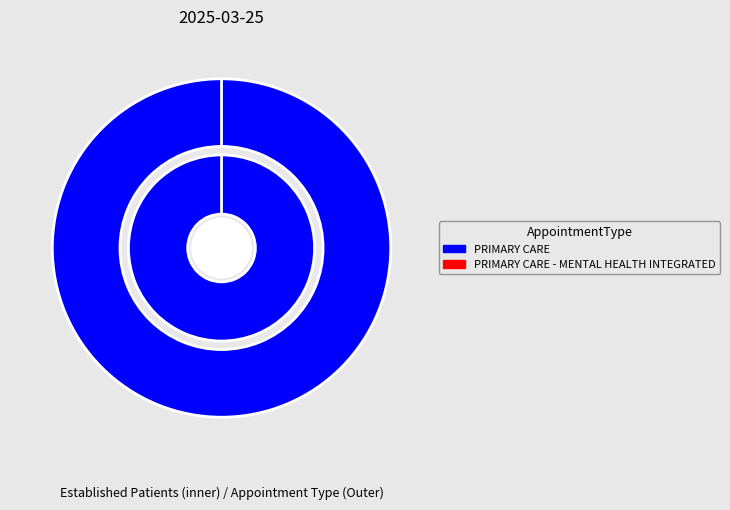

Which slice is the smallest?

PRIMARY CARE - MENTAL HEALTH INTEGRATED